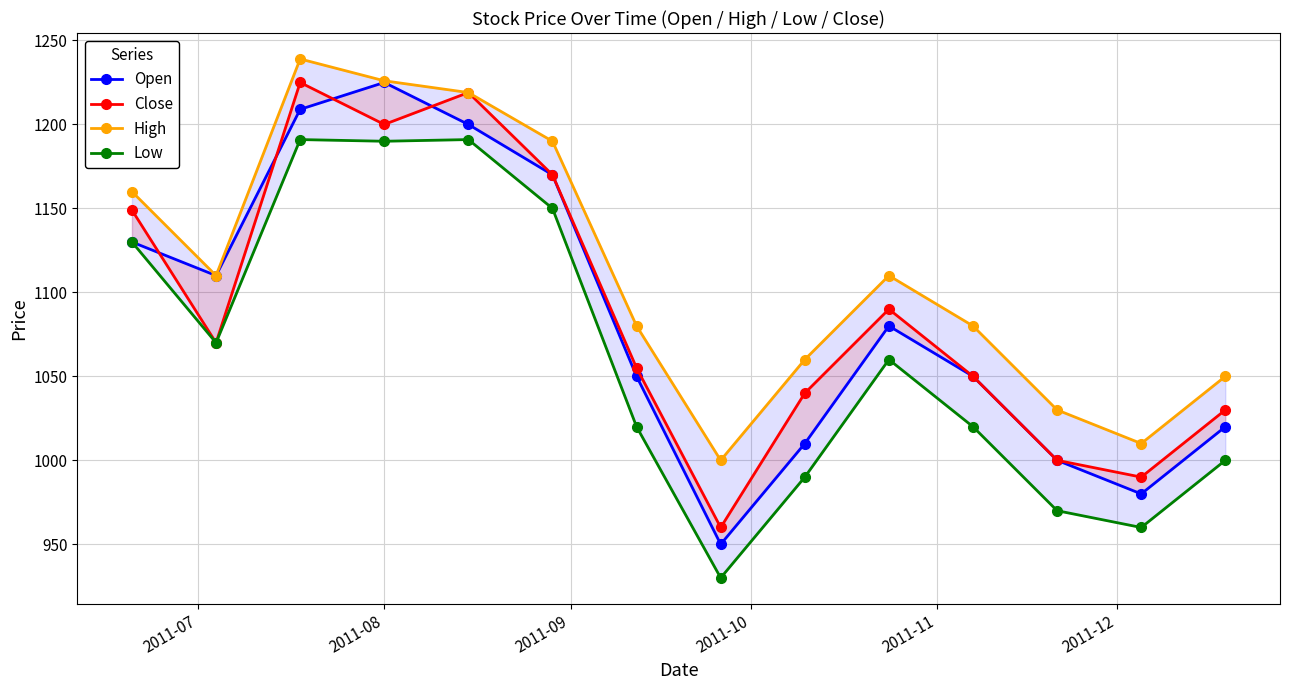

Reading left to right, extract all data points from this chart.

Open: 1130	1110	1209	1225	1200	1170	1050	950	1010	1080	1050	1000	980	1020
Close: 1149	1070	1225	1200	1219	1170	1055	960	1040	1090	1050	1000	990	1030
High: 1160	1110	1239	1226	1219	1190	1080	1000	1060	1110	1080	1030	1010	1050
Low: 1130	1070	1191	1190	1191	1150	1020	930	990	1060	1020	970	960	1000